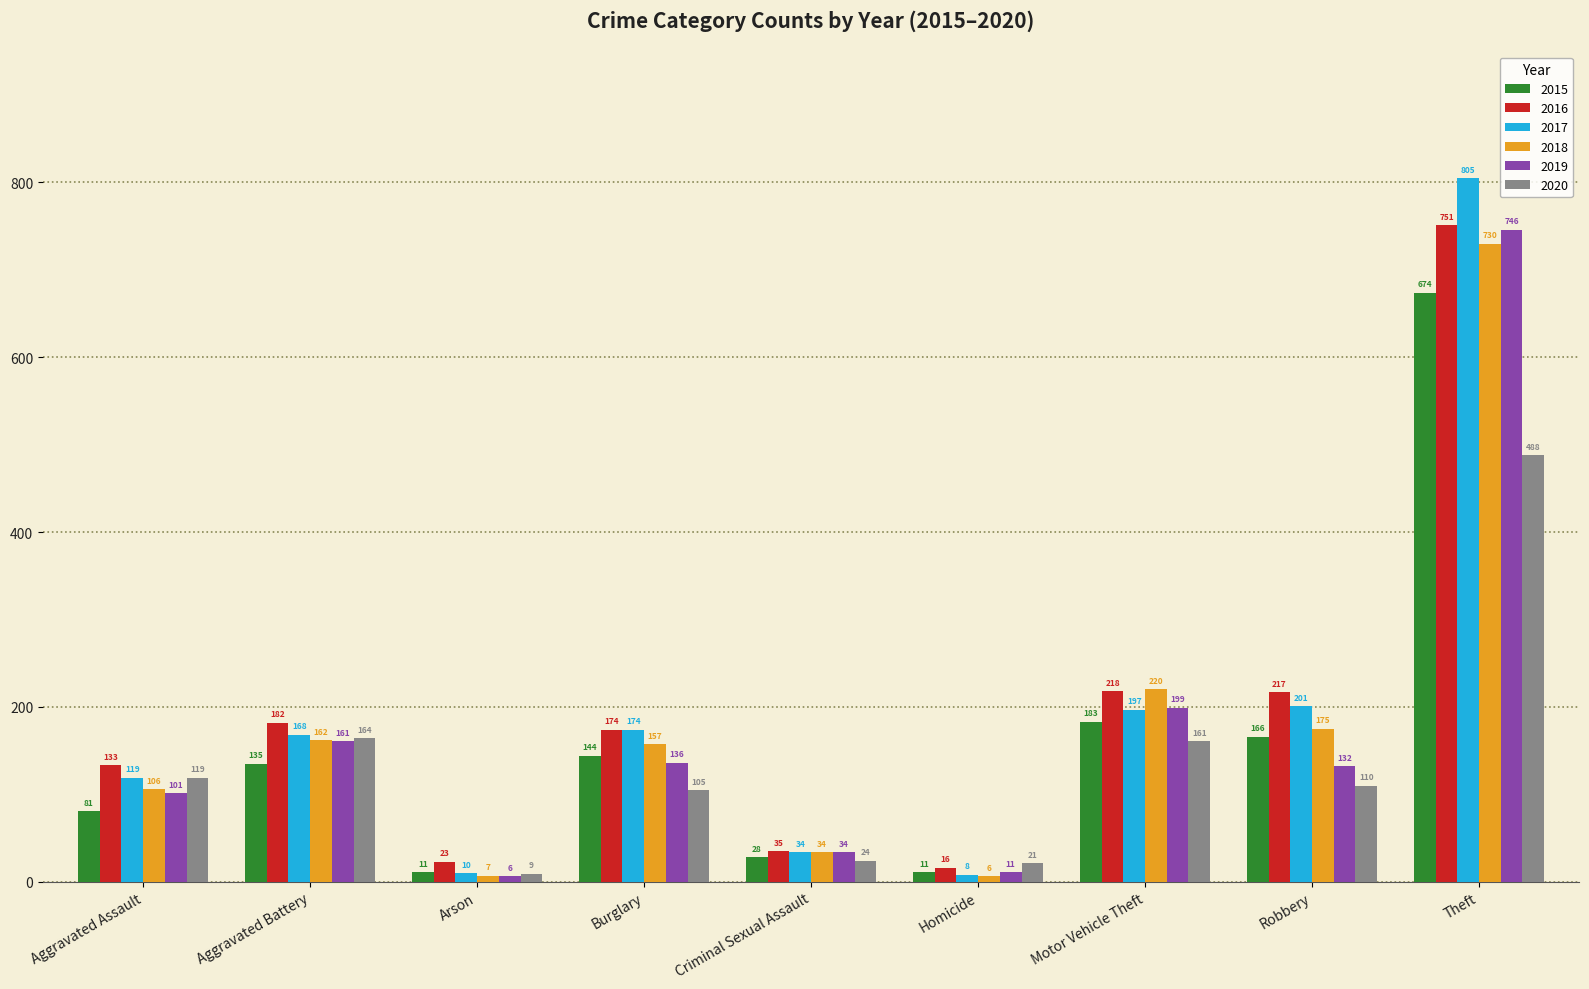

What are all the series names shown in the legend?

2015, 2016, 2017, 2018, 2019, 2020